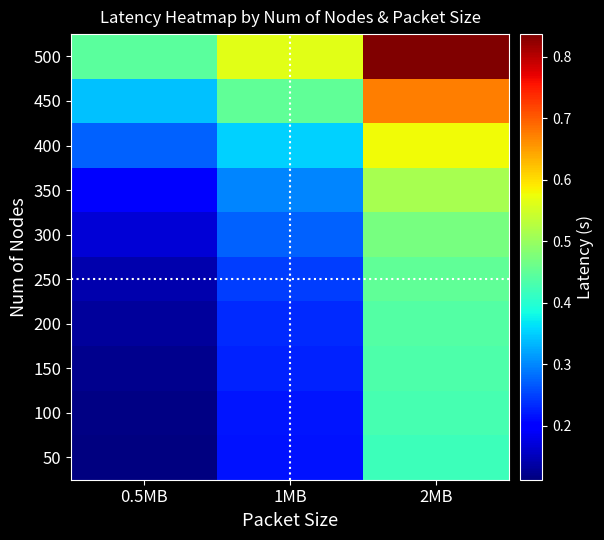

What is the spread (max minus min) of values at 0.5MB?

0.3